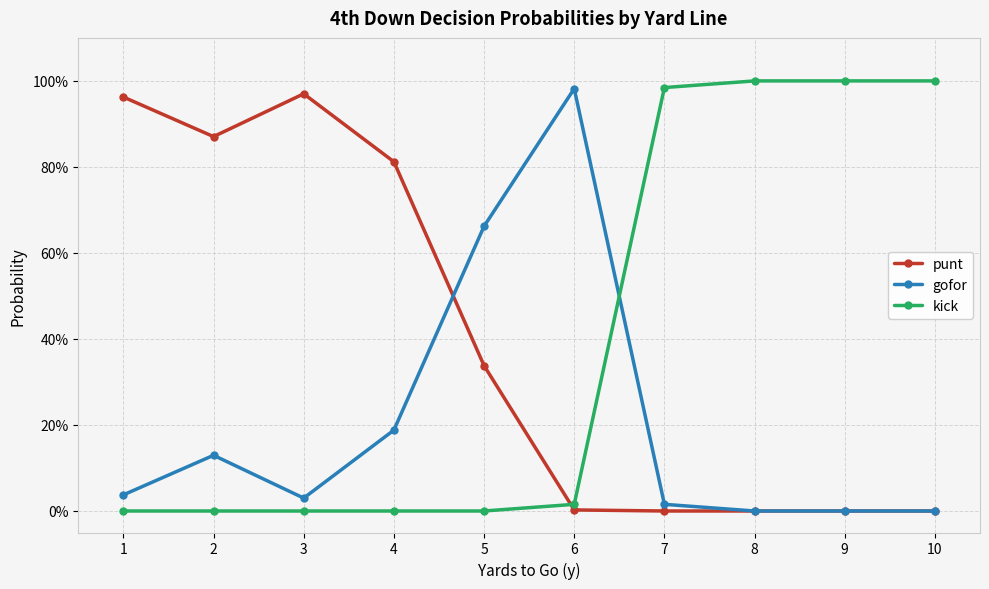

What is the maximum value shown in the chart?

1.0